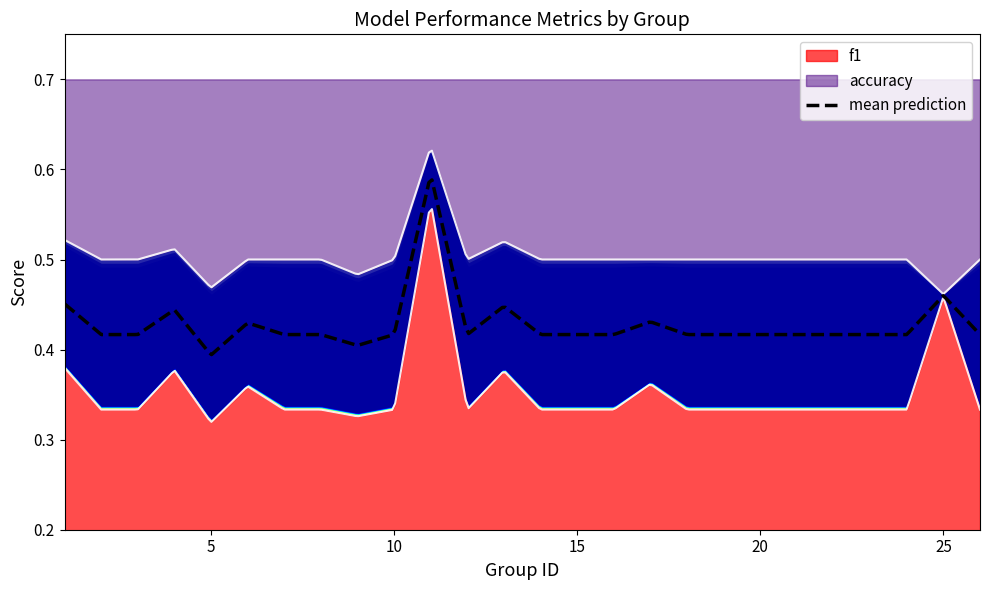

At which category is the sum across all series the highest?

11